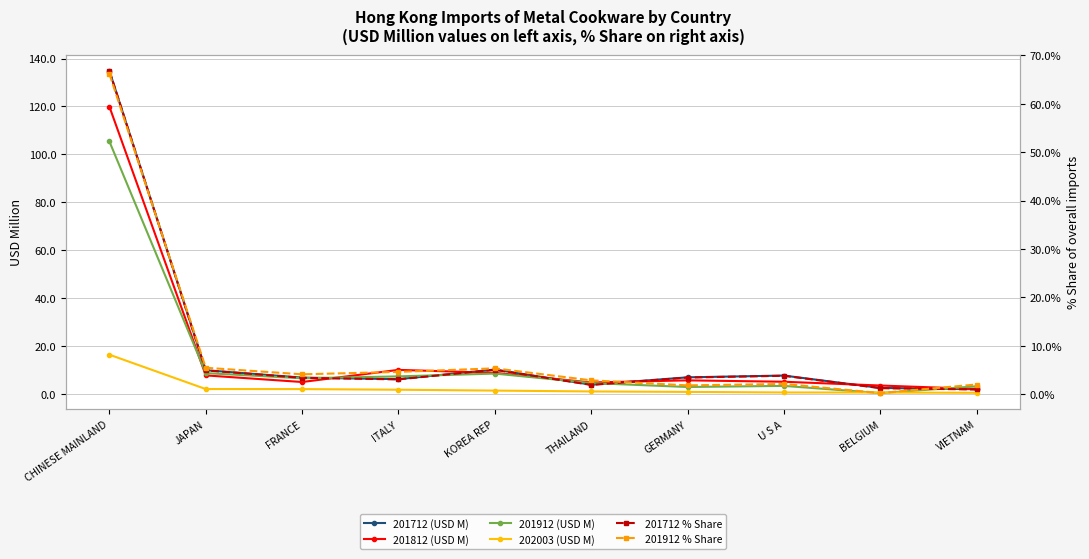

What is the difference between the maximum and minimum values in the 201812 (USD M) series?

117.9